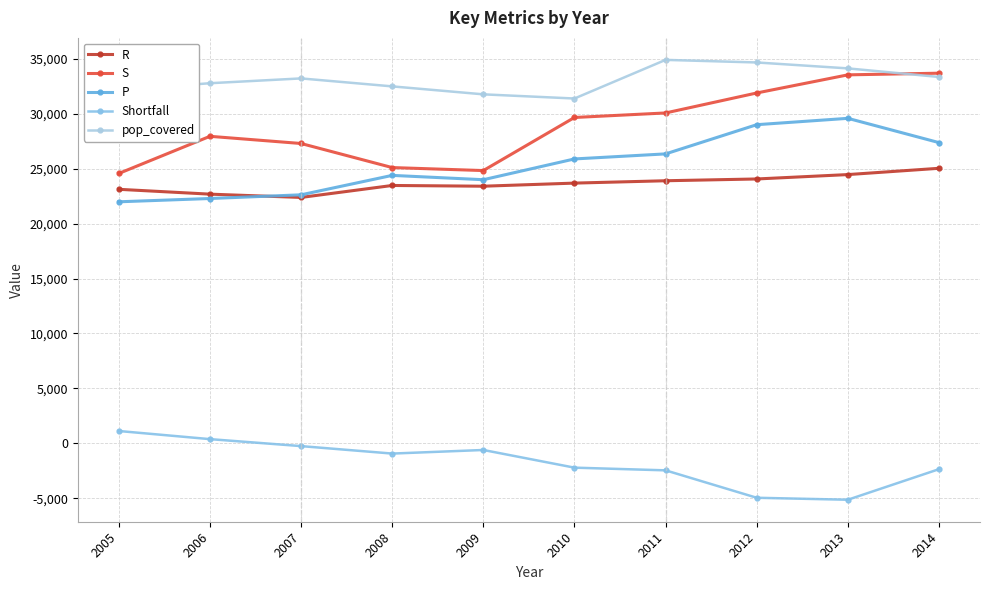

Which category has the lowest value across all series?

2013